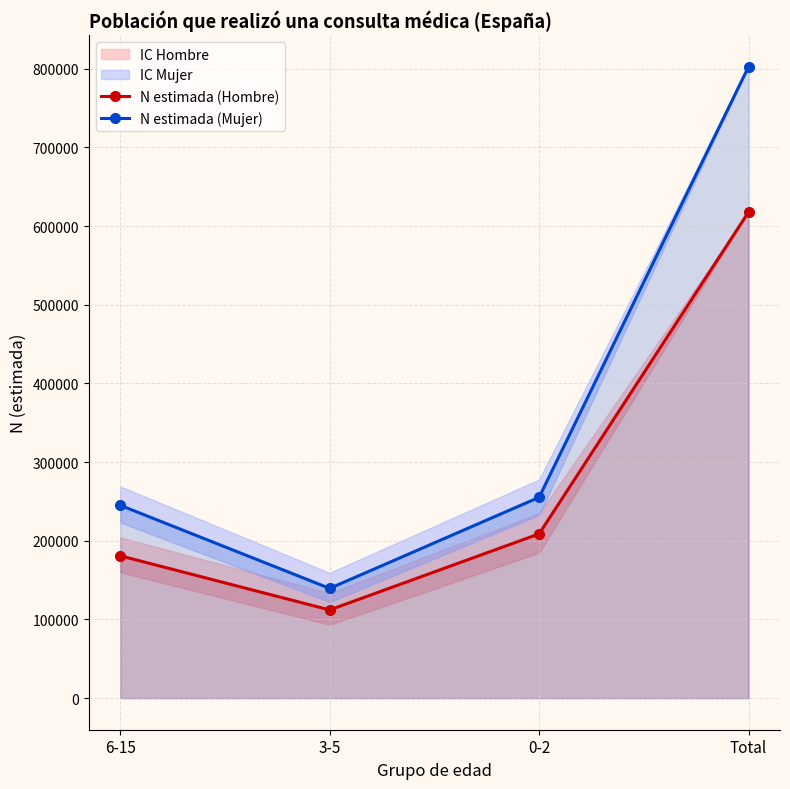

Rank the series by their average value, from highest to lowest.

N estimada (Mujer), N estimada (Hombre)